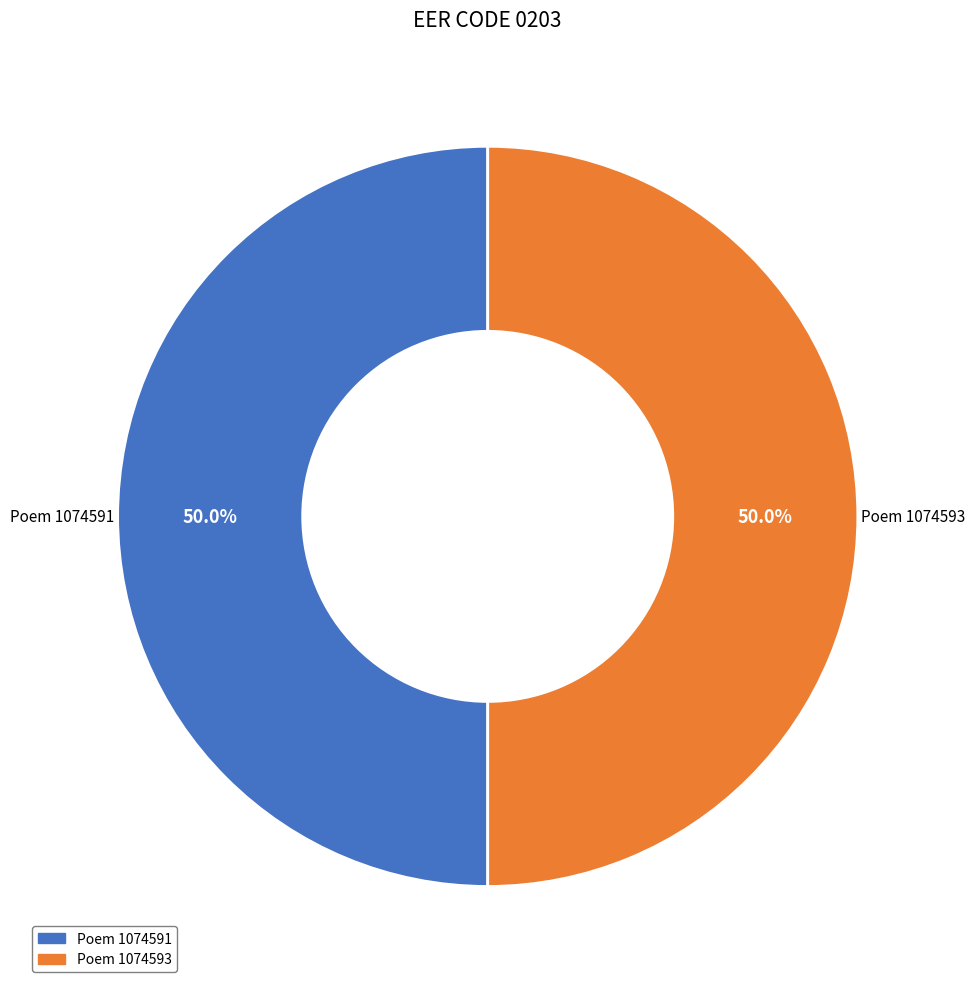

What is the ratio of the value at Poem 1074591 to the value at Poem 1074593?

1.0